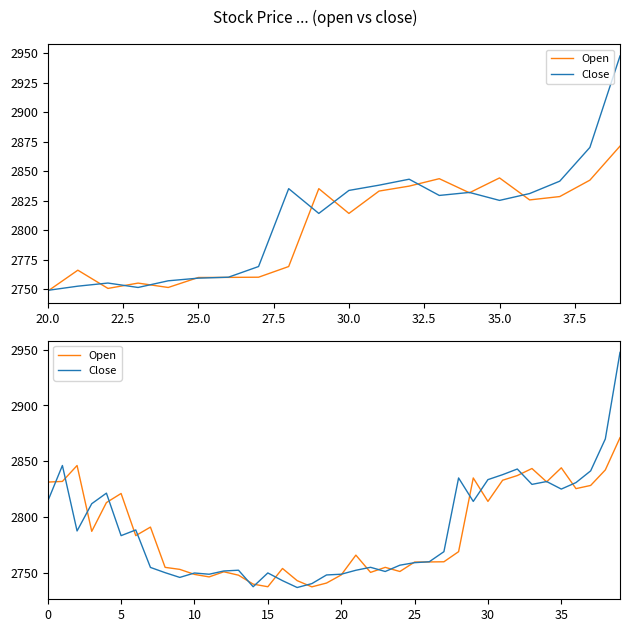

How many series are shown in this chart?

2